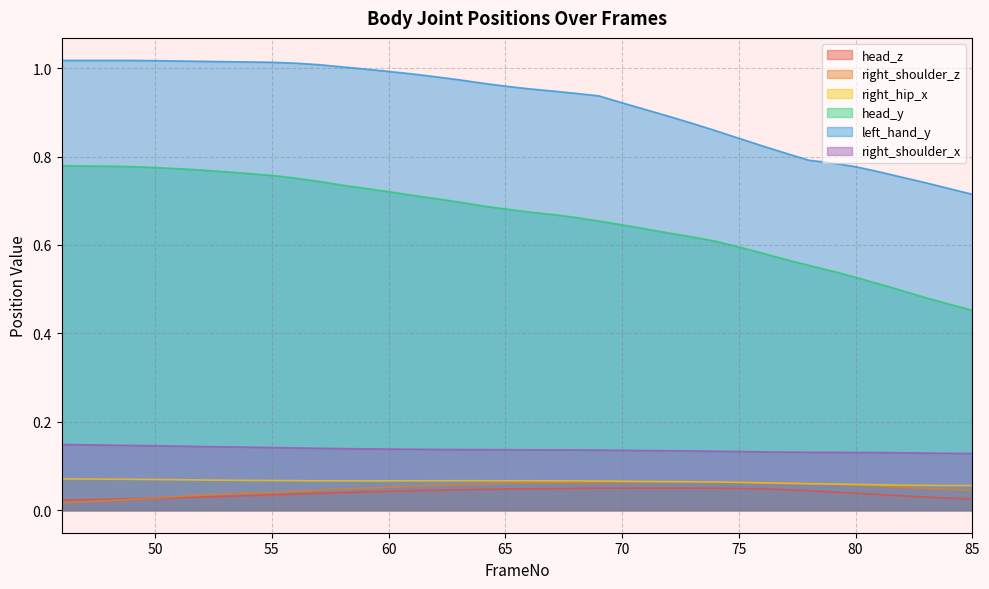

In right_hip_x, how many points are higher than both neighbors (excluding endpoints)?

2